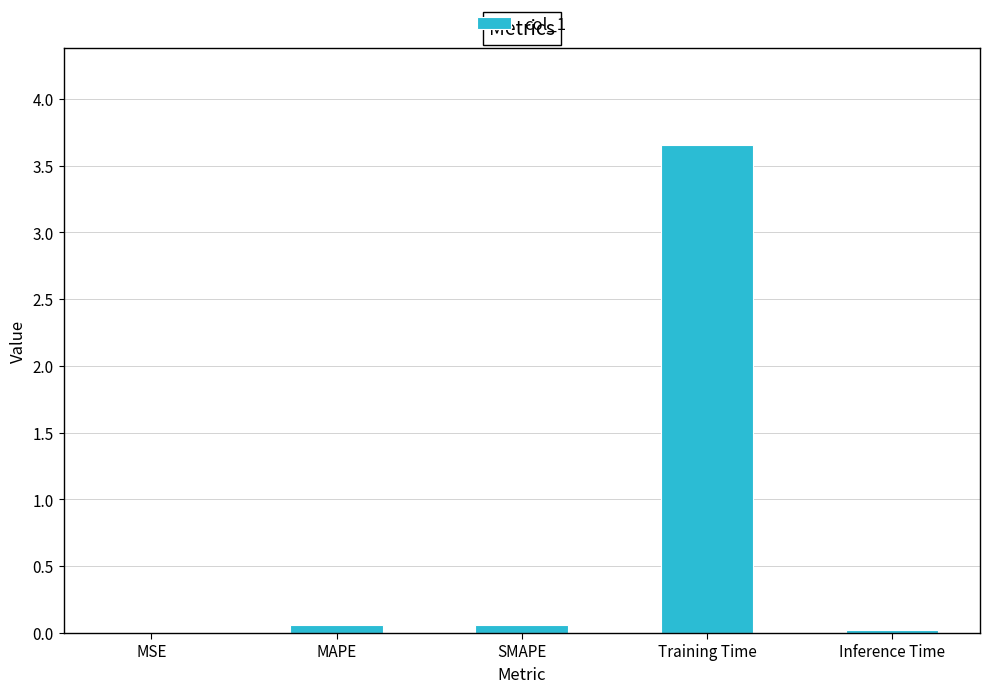

The chart shows a value of 0.0 at MSE. True or false?

True